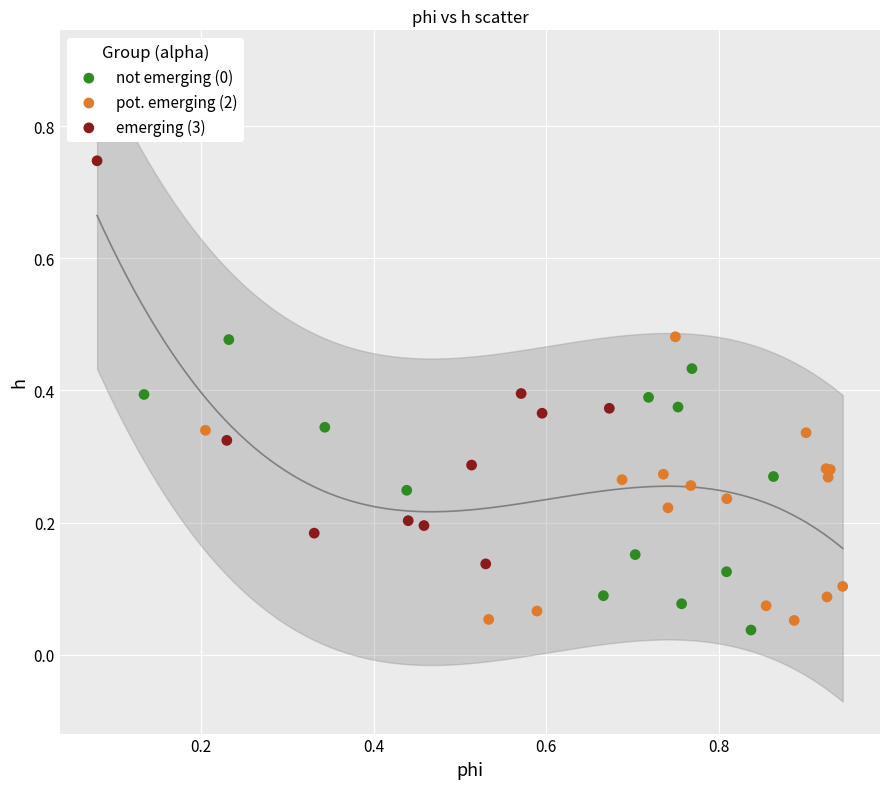

Which series contains the highest Y value?

emerging (3)